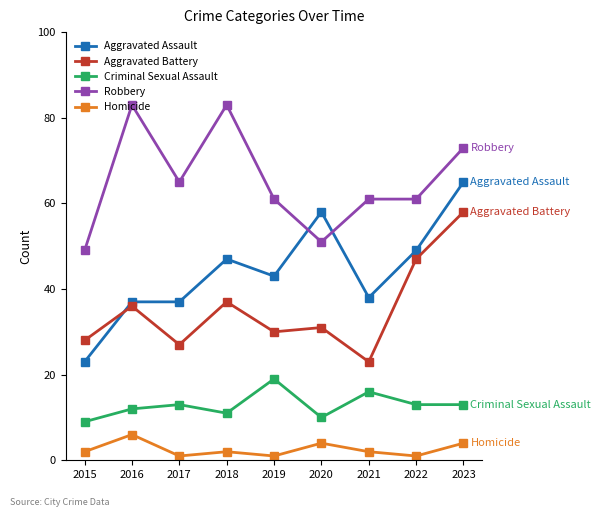

The value of Aggravated Battery at 2017 is 27. True or false?

True